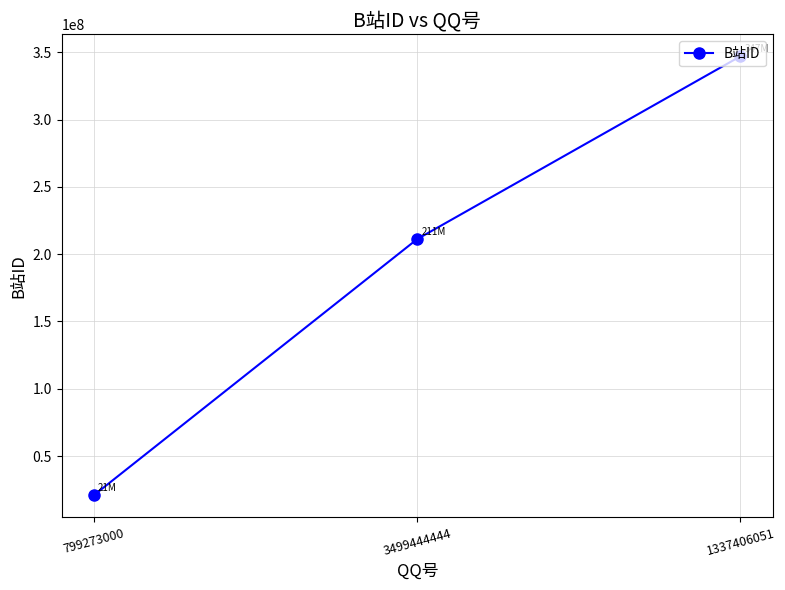

The value at 799273000 is 20949416. True or false?

True